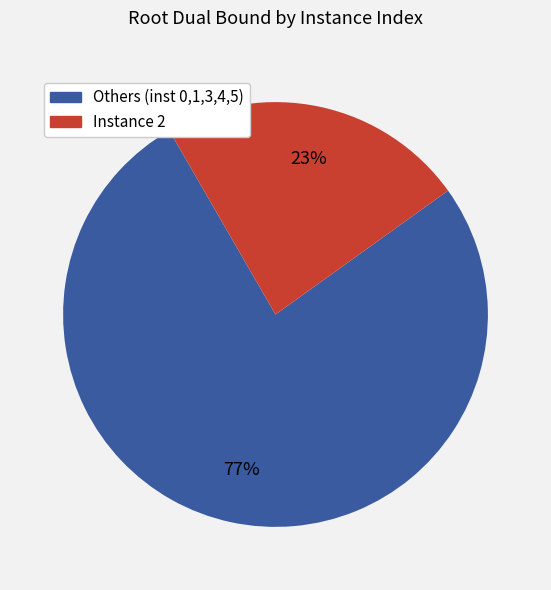

Is there any slice that represents more than half of the pie?

Yes